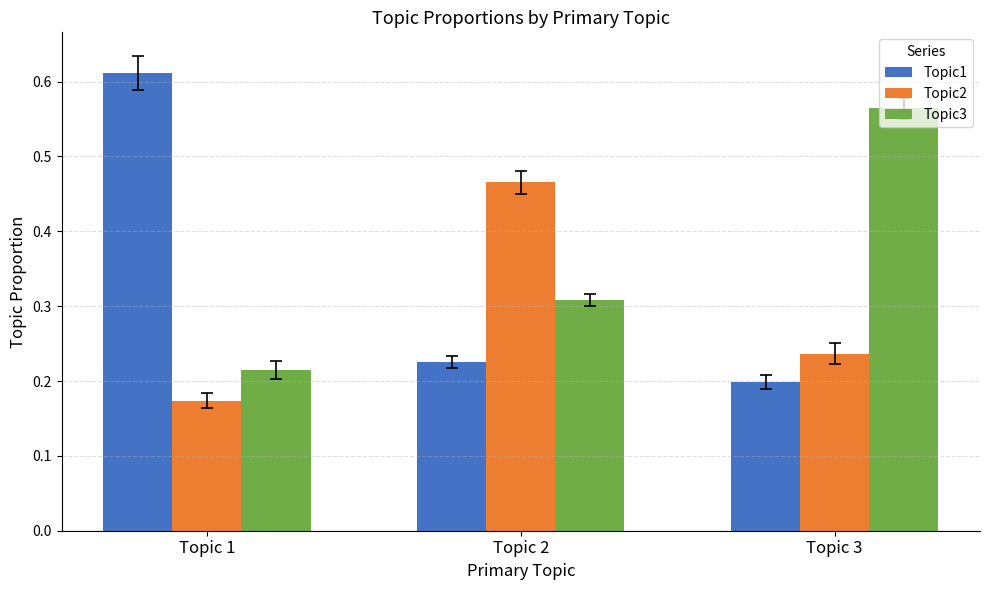

What is the spread (max minus min) of values at Topic 1?

0.4